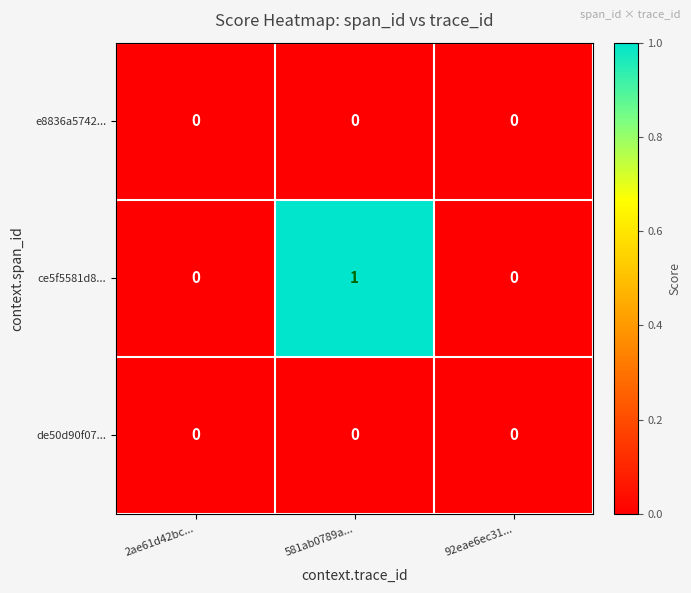

At which category does the chart reach its peak across all series?

581ab0789a...